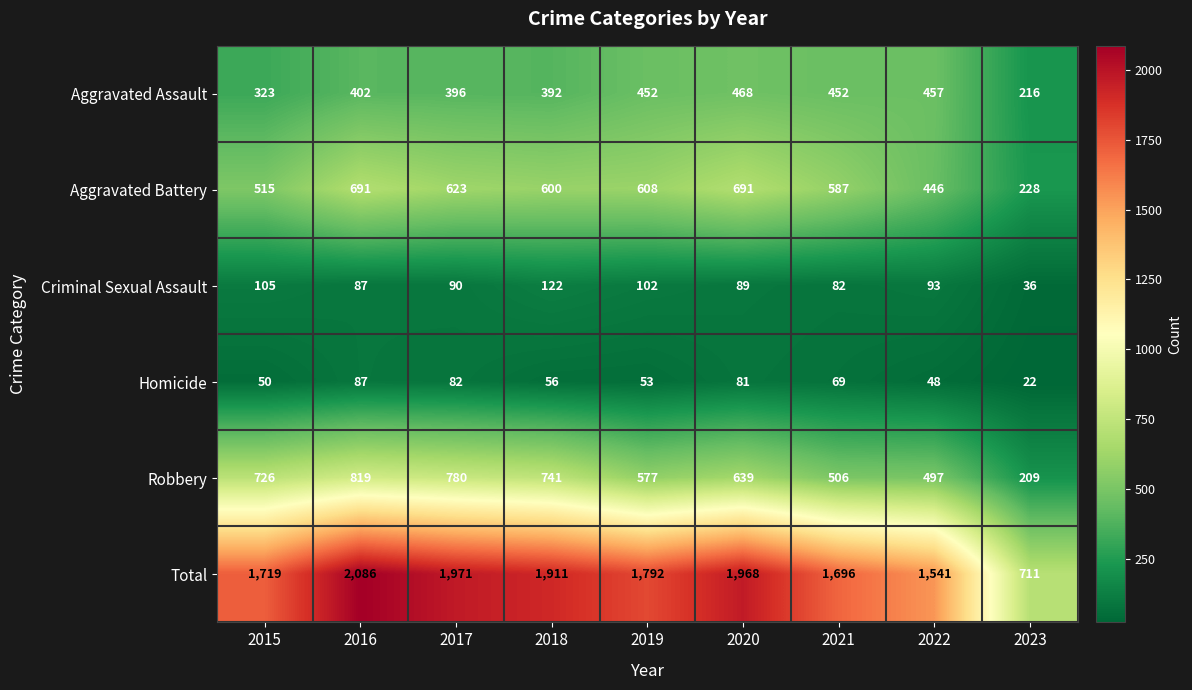

What is the smallest value displayed?

22